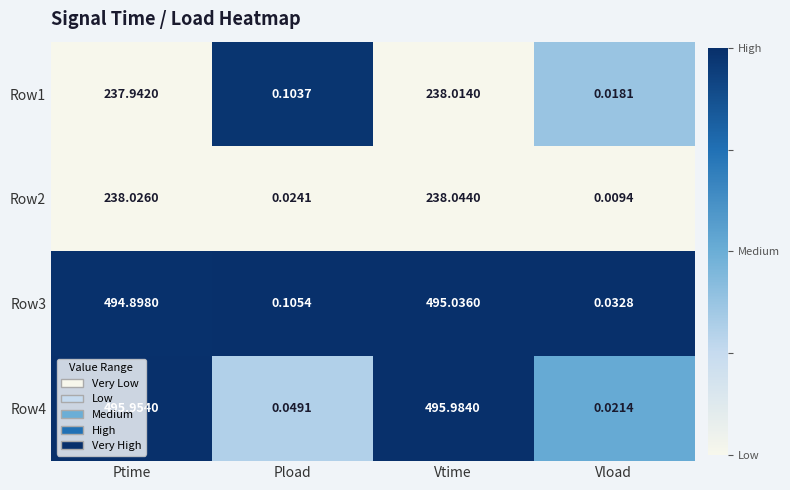

List the labels in order of Row4 value, smallest first.

Vload, Pload, Ptime, Vtime